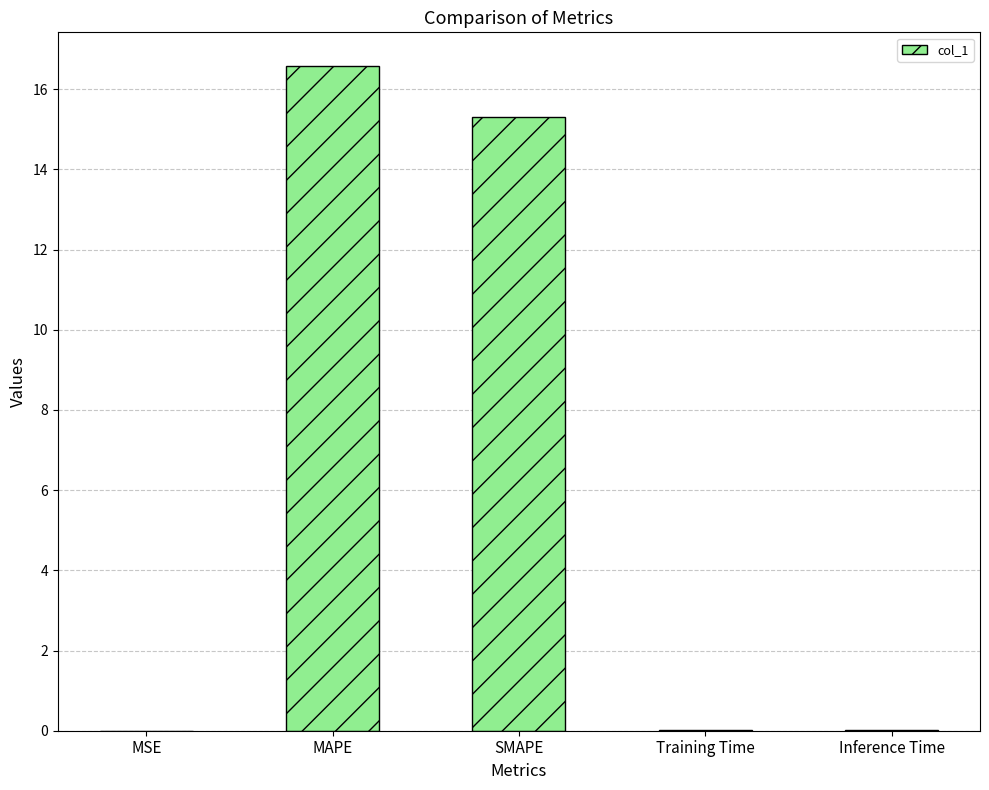

What is the maximum value shown in the chart?

16.6